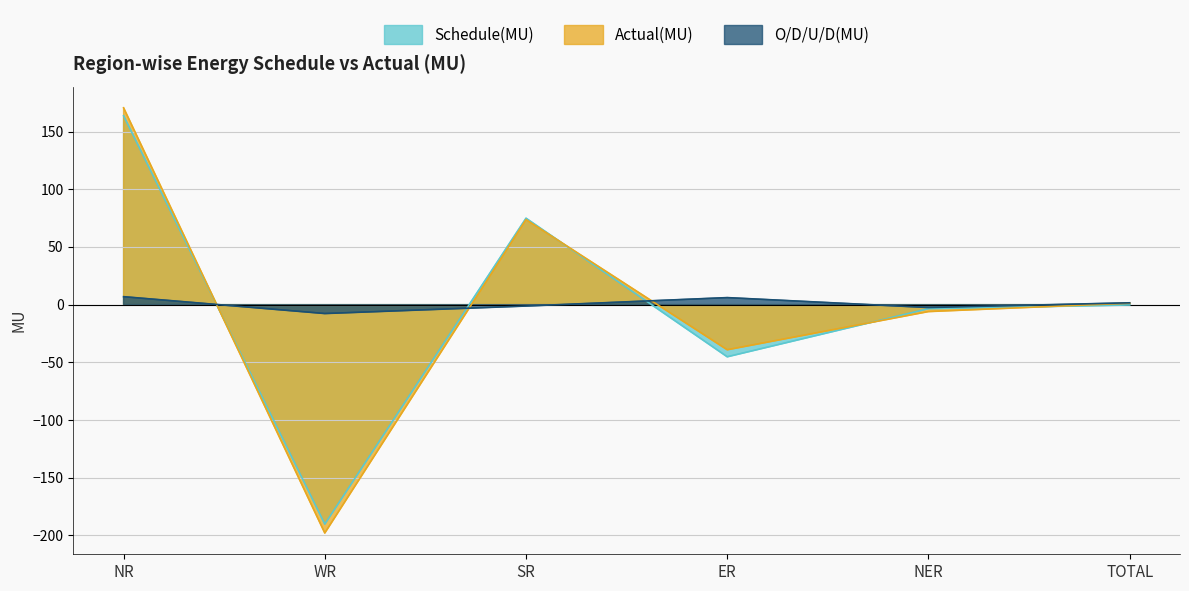

Which series has the largest total across all categories?

O/D/U/D(MU)